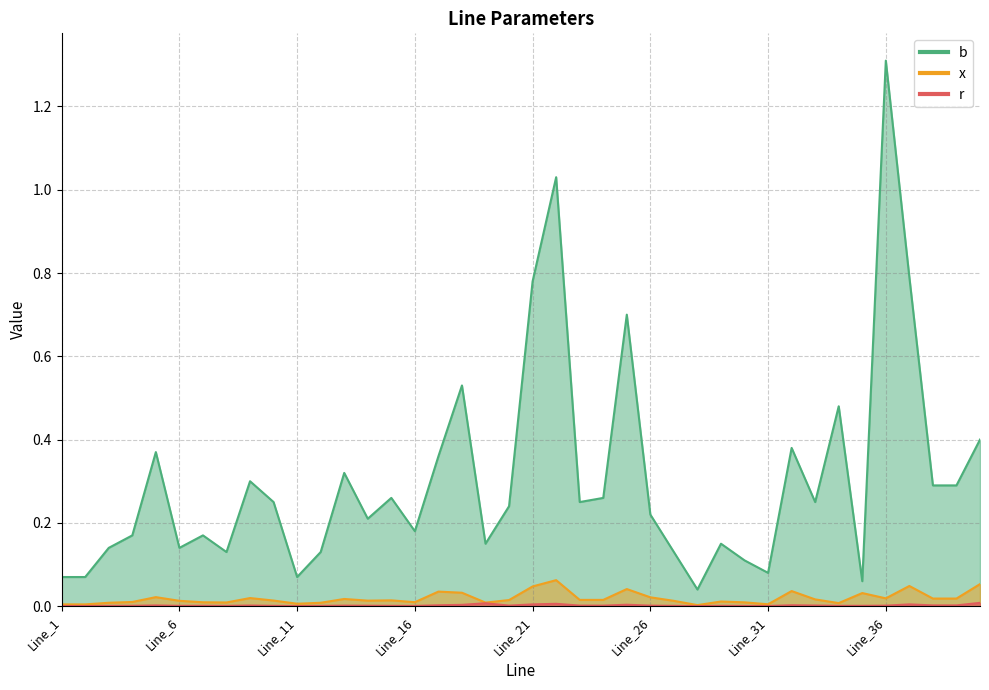

True or false: r has a value of 0.0 at Line_38.

True